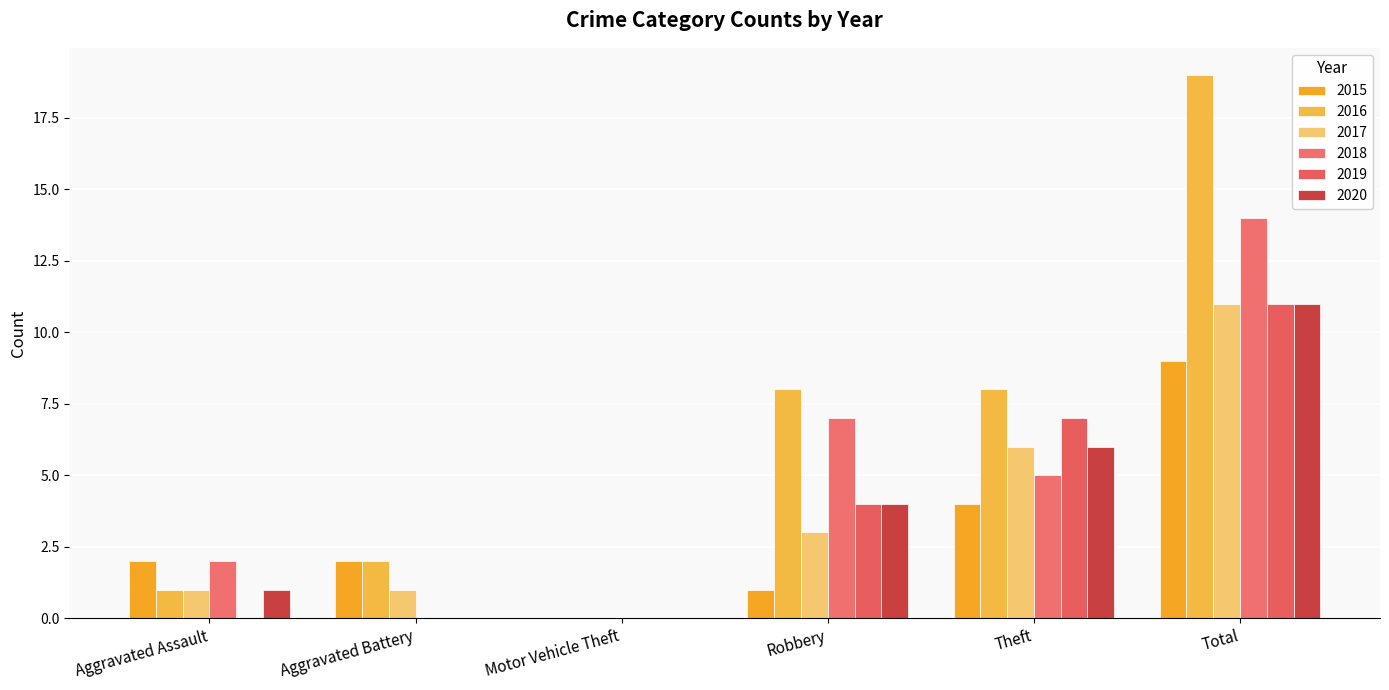

What is the sum of the 2020 values at Total and Theft?

17